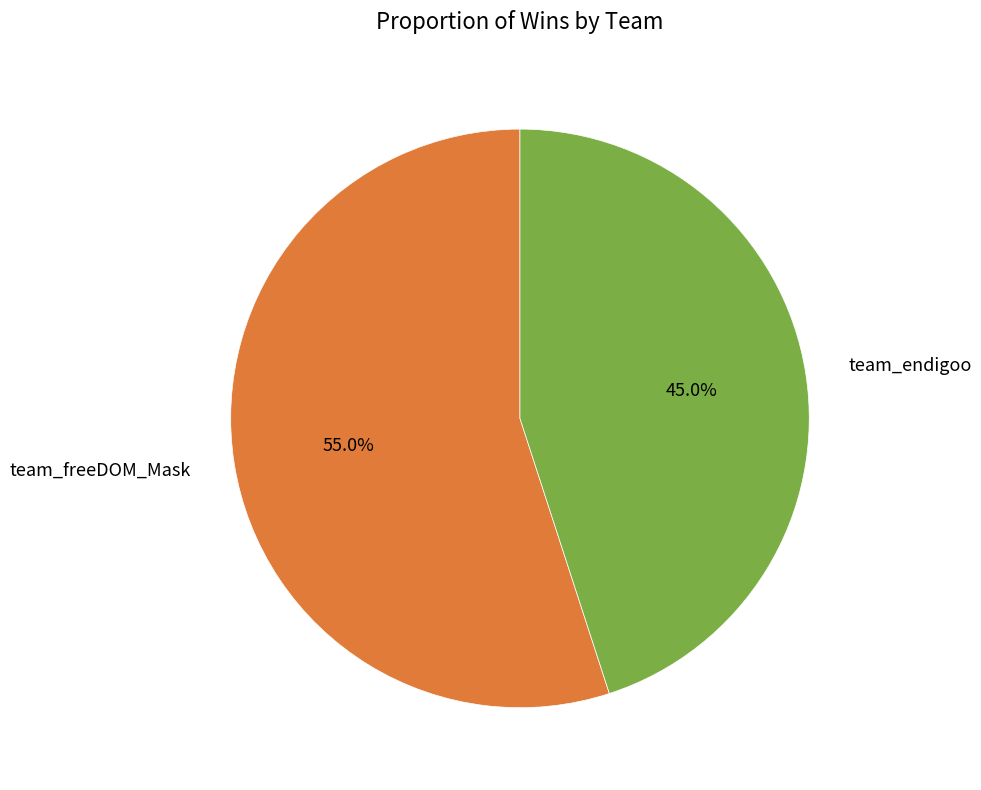

Approximately how many times larger is the value at team_freeDOM_Mask compared to team_endigoo?

1.2